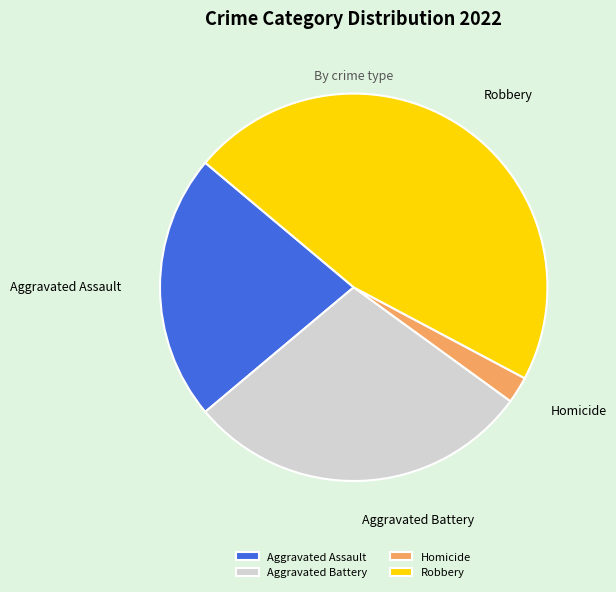

Is the sum of Aggravated Battery and Homicide greater than half?

No